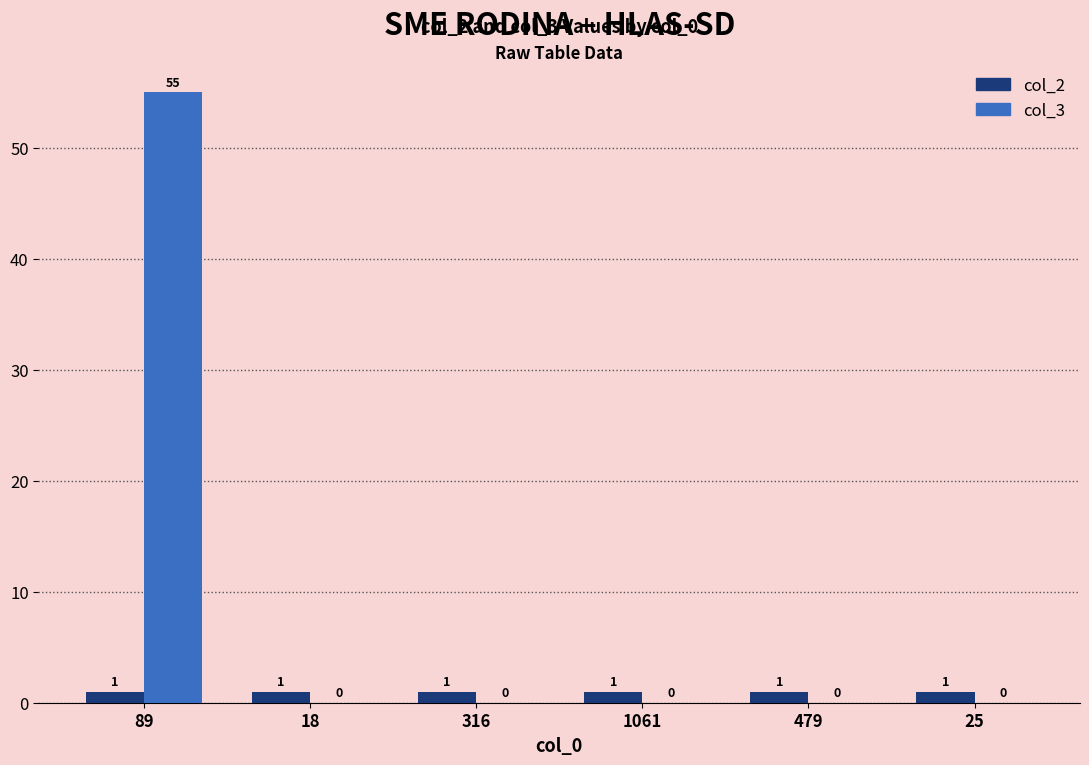

What is the sum of all col_3 values?

55